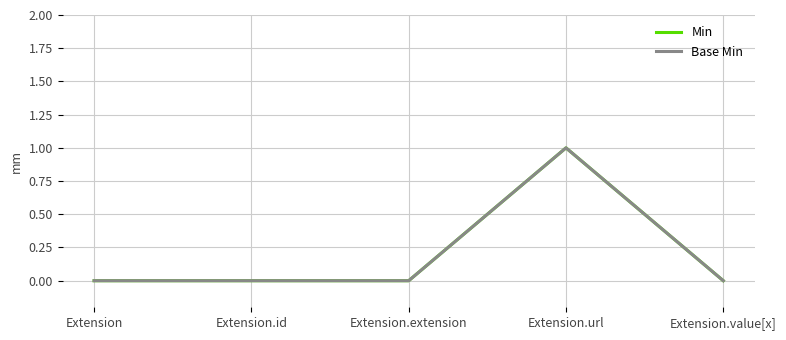

The value of Base Min at Extension.extension is 0. True or false?

True